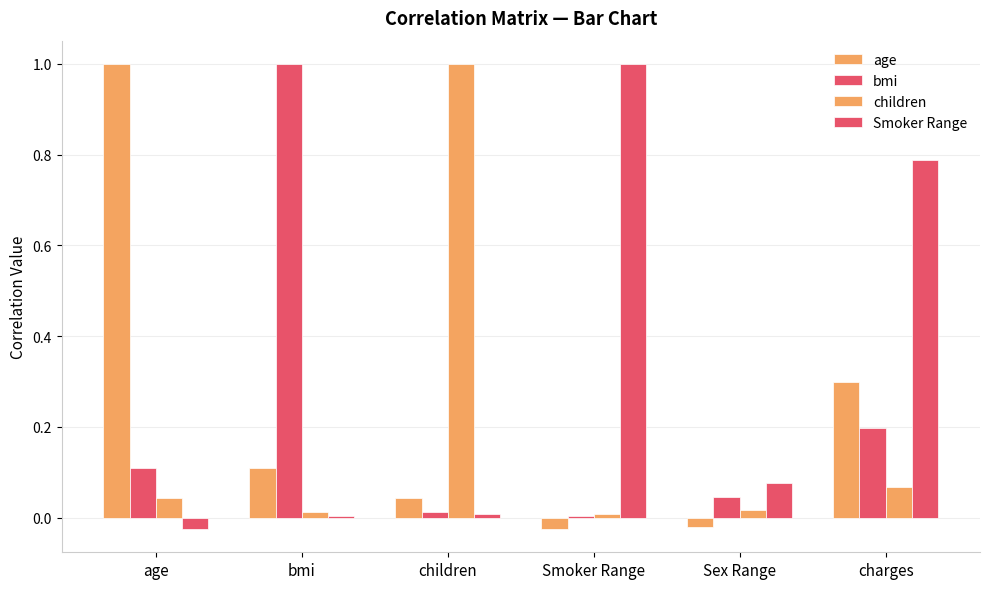

How many bars are there in each group?

4